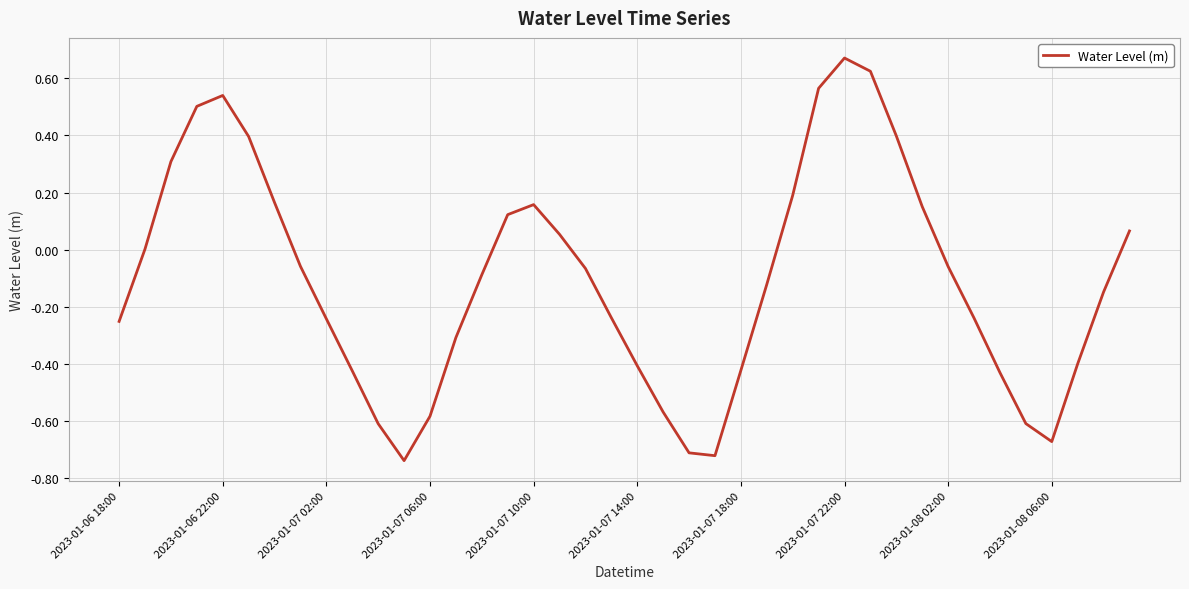

What is the difference between the maximum and minimum values?

1.4